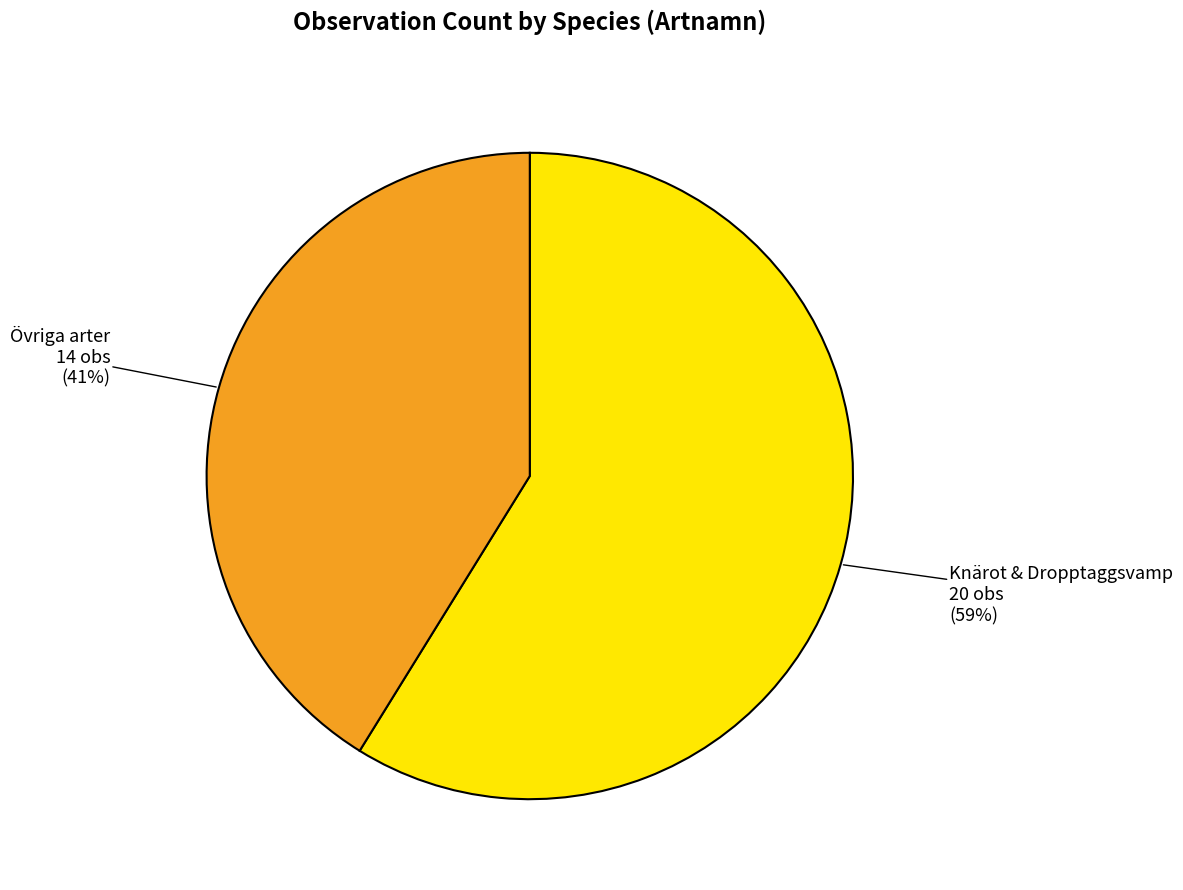

To the nearest percent, what is the average slice percentage?

50%